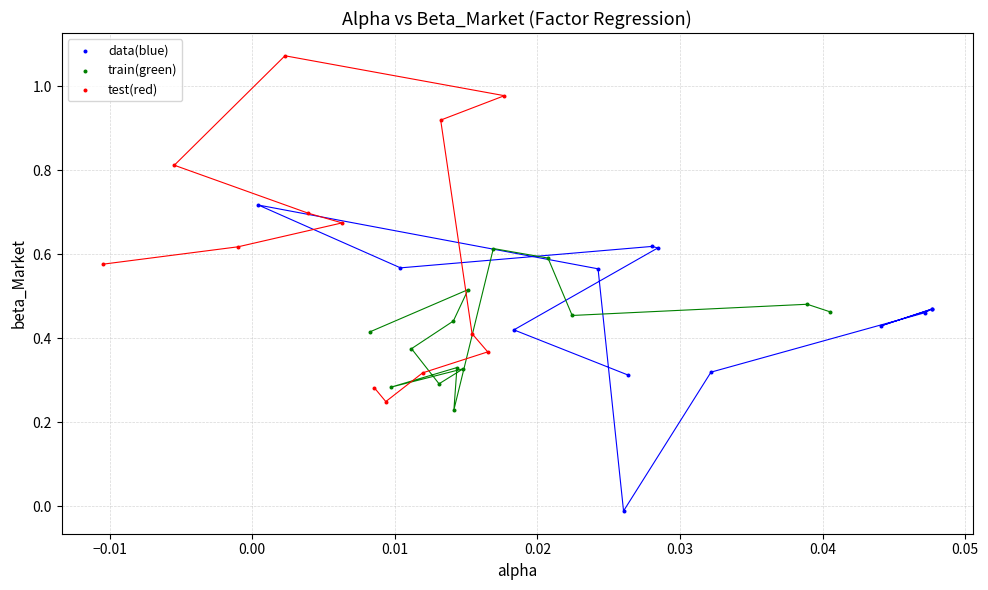

Which series contains the lowest Y value?

data(blue)